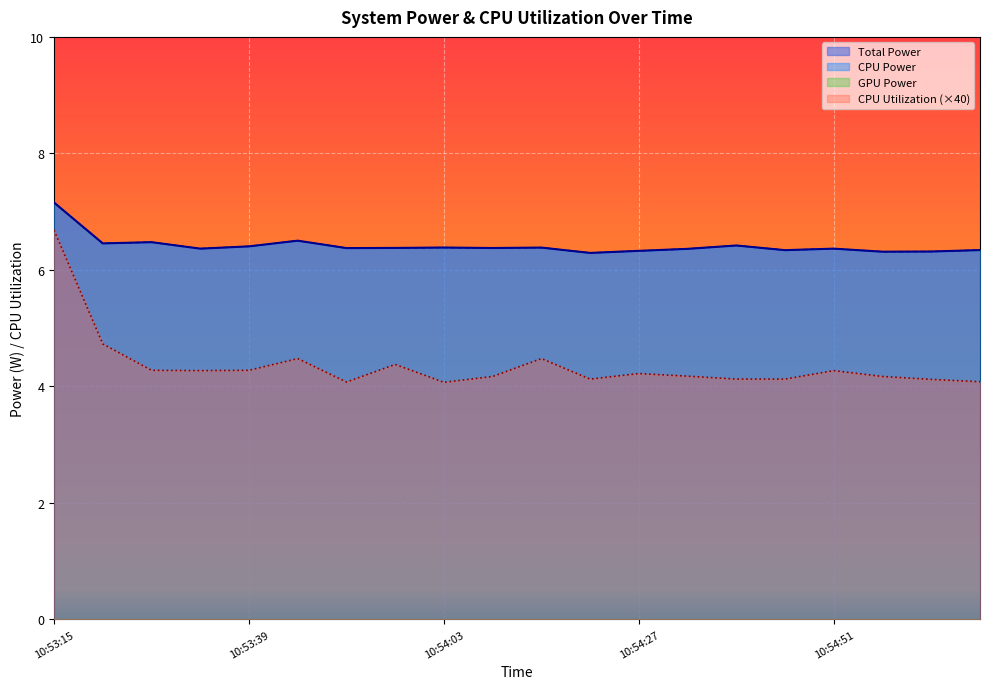

Reading left to right, extract all data points from this chart.

Total Power: 7.2	6.5	6.5	6.4	6.4	6.5	6.4	6.4	6.4	6.4	6.4	6.3	6.3	6.4	6.4	6.3	6.4	6.3	6.3	6.3
CPU Power: 7.2	6.5	6.5	6.4	6.4	6.5	6.4	6.4	6.4	6.4	6.4	6.3	6.3	6.4	6.4	6.3	6.4	6.3	6.3	6.3
CPU Utilization: 6.7	4.7	4.3	4.3	4.3	4.5	4.1	4.4	4.1	4.2	4.5	4.1	4.2	4.2	4.1	4.1	4.3	4.2	4.1	4.1